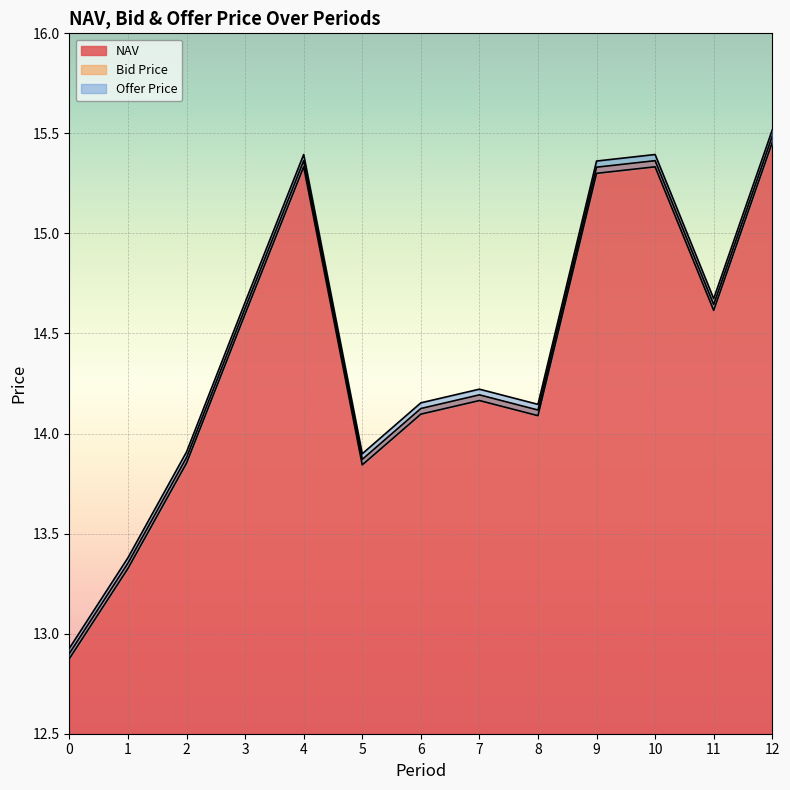

True or false: NAV and Bid Price cross at least once.

False